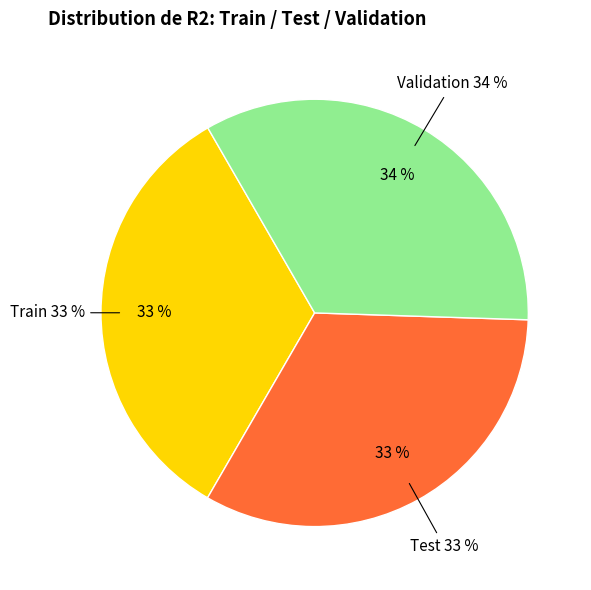

How many segments does this pie chart have?

3